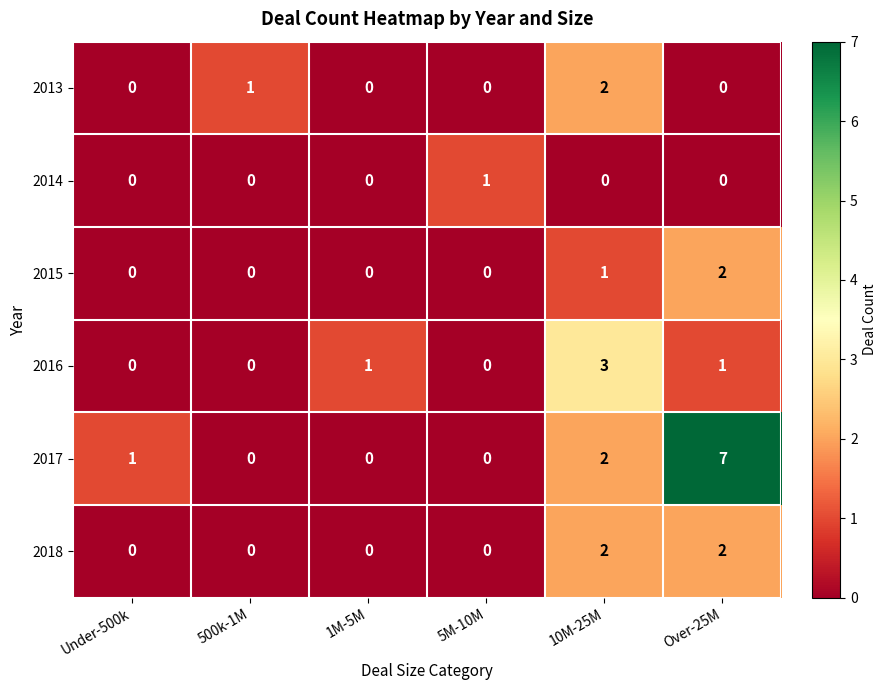

Count the 2016 values in the range 0 to 1.

5